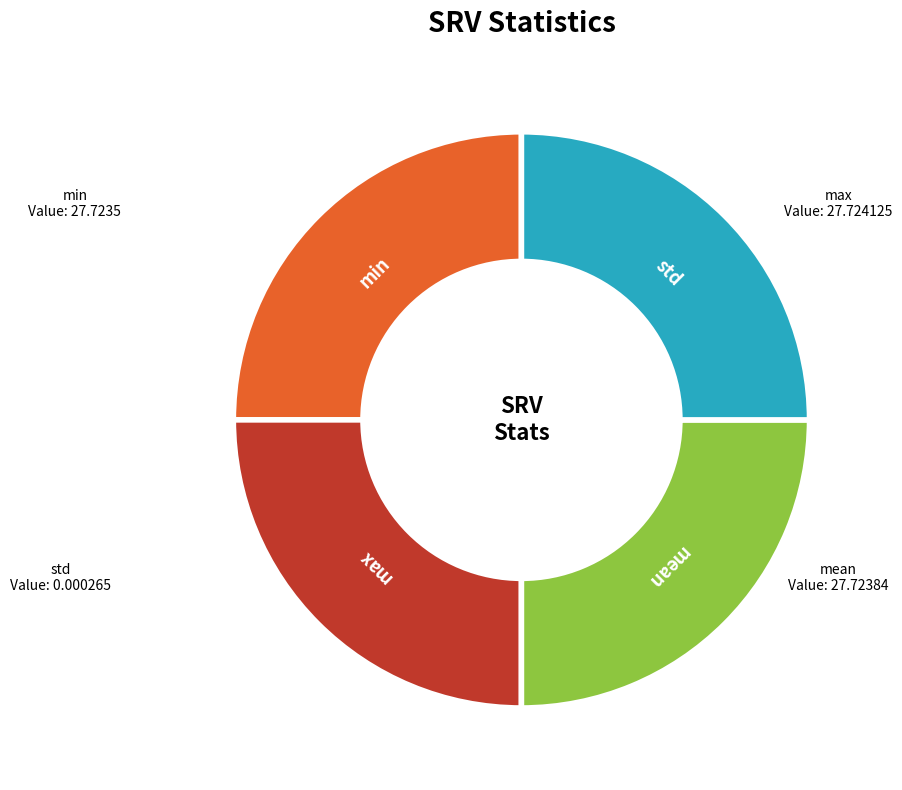

Is there any slice that represents more than half of the pie?

No